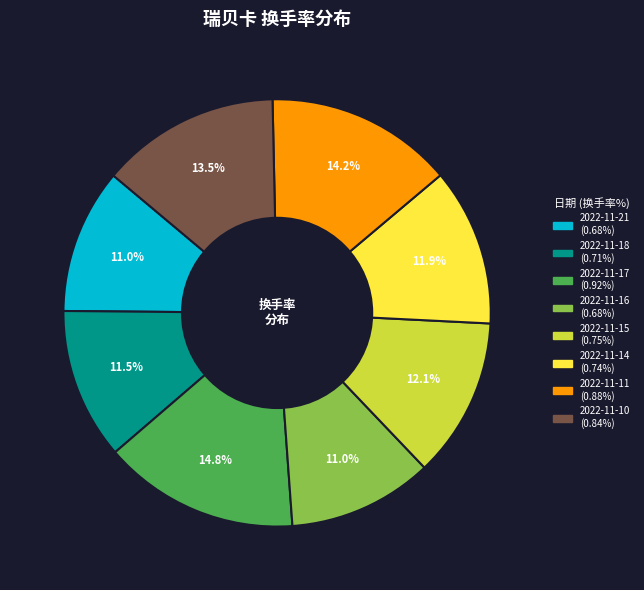

True or false: 2022-11-16 accounts for 17% of the total.

False